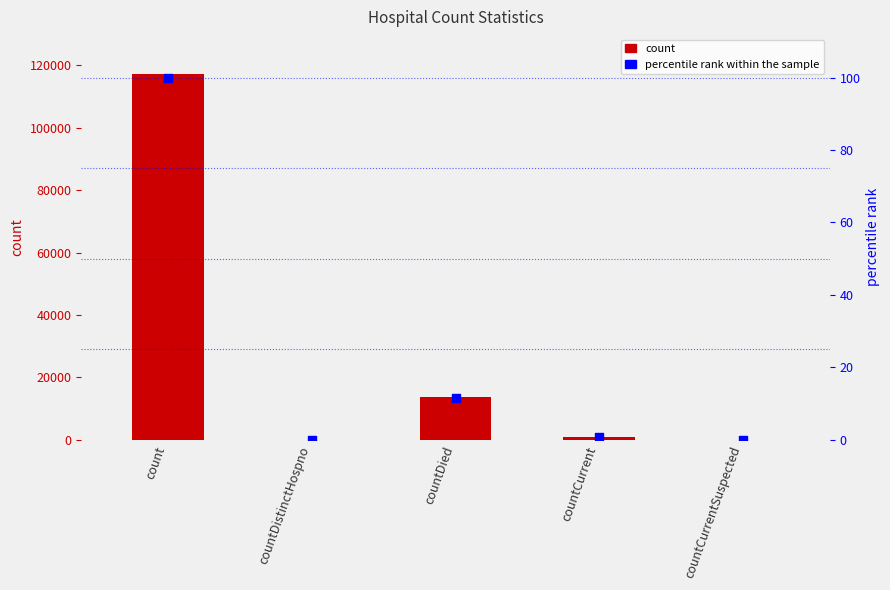

At how many categories does at least one series exceed 101772?

1